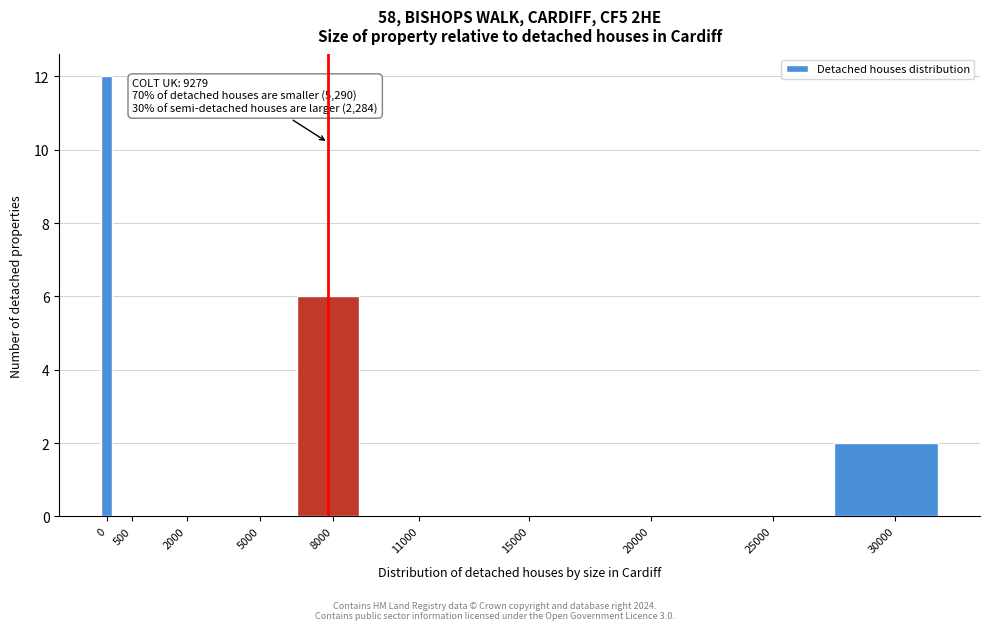

Reading left to right, extract all data points from this chart.

0=12	500=0	2000=0	5000=0	8000=6	11000=0	15000=0	20000=0	25000=0	30000=2